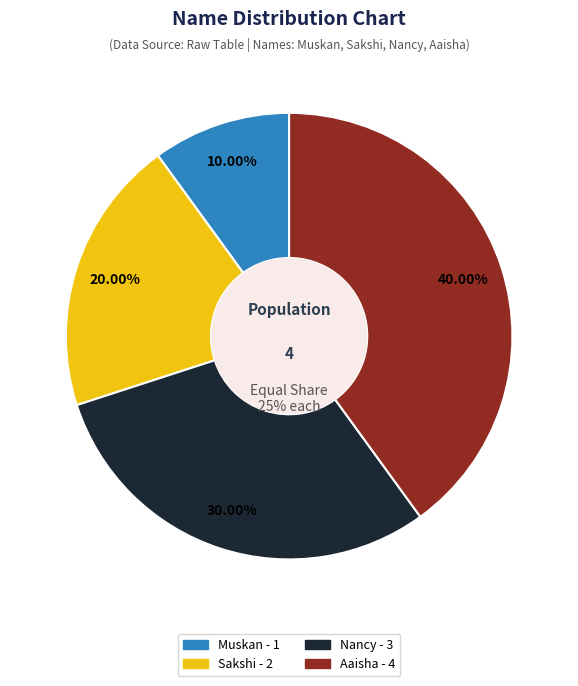

Combined, what portion of the pie is Aaisha and Nancy?

70.0%